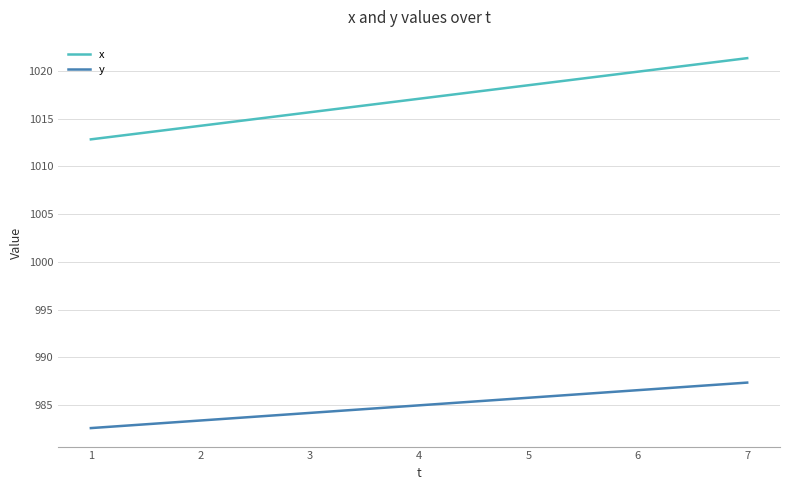

The value of y at 4 is 598.8. True or false?

False